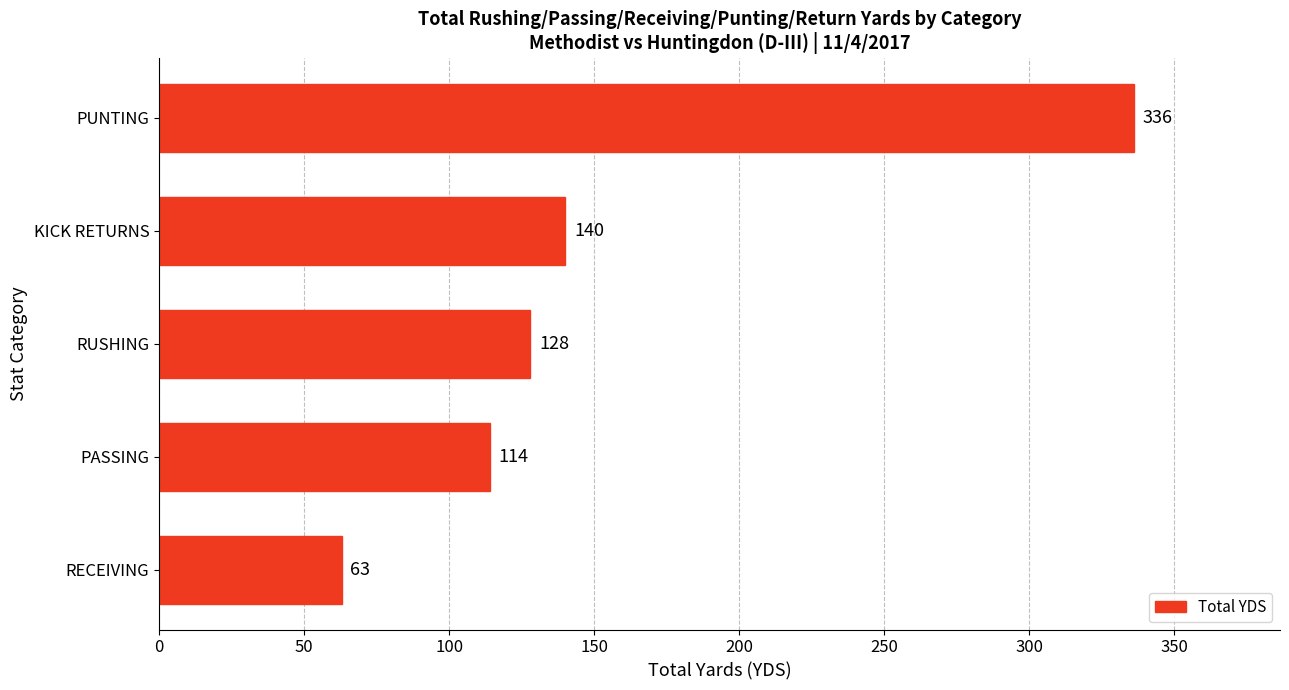

Between PUNTING and PASSING, which is larger?

PUNTING